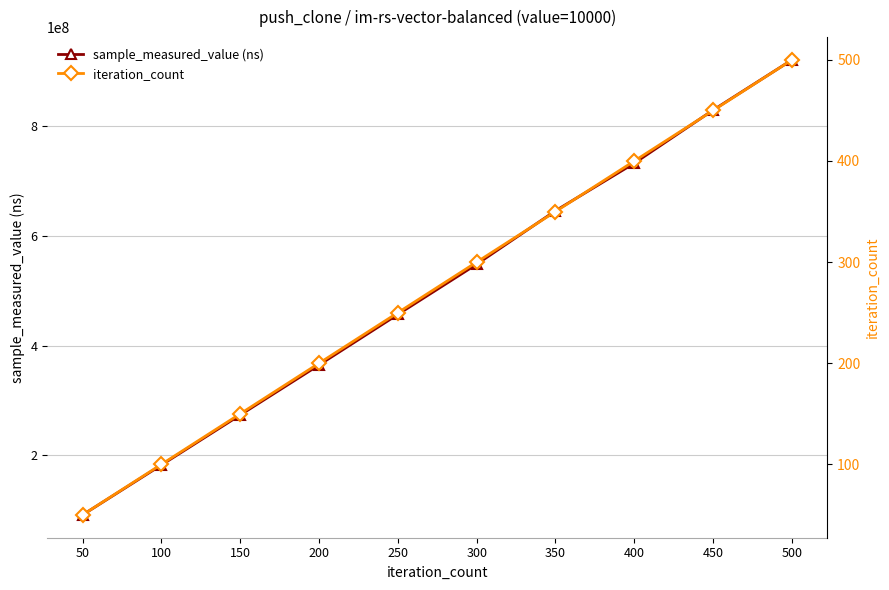

What is the sum of the sample_measured_value (ns) values at 450 and 350?

1474792977